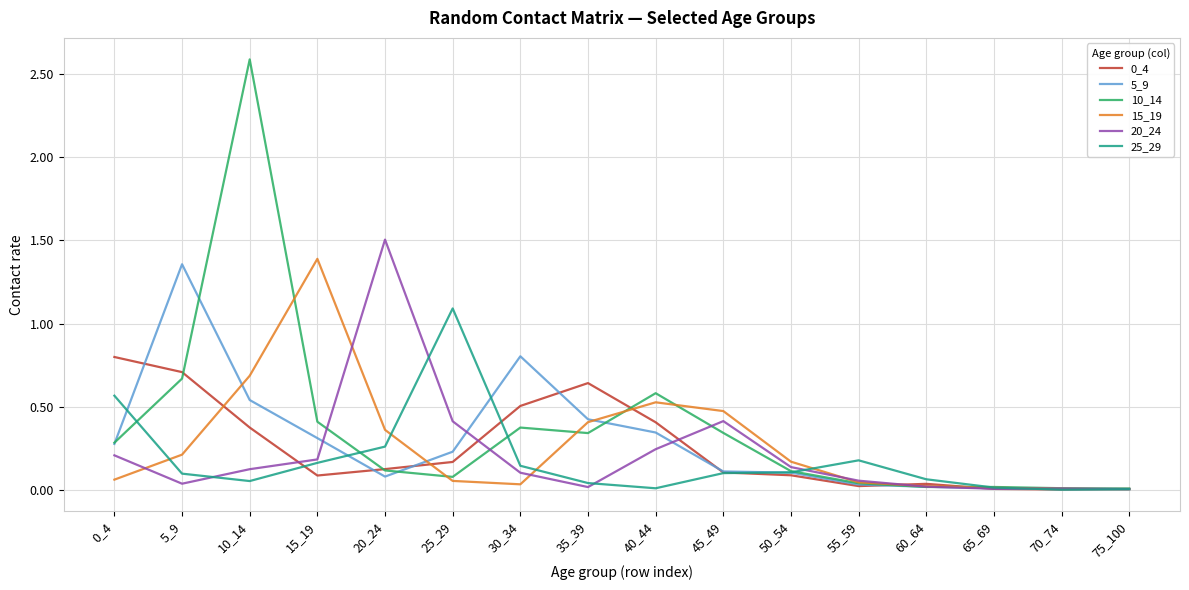

What is the highest value of the 0_4 series?

0.8